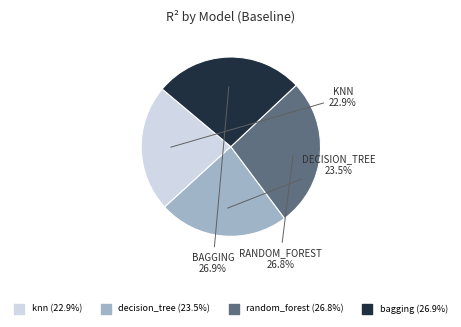

Count the number of slices in the pie.

4